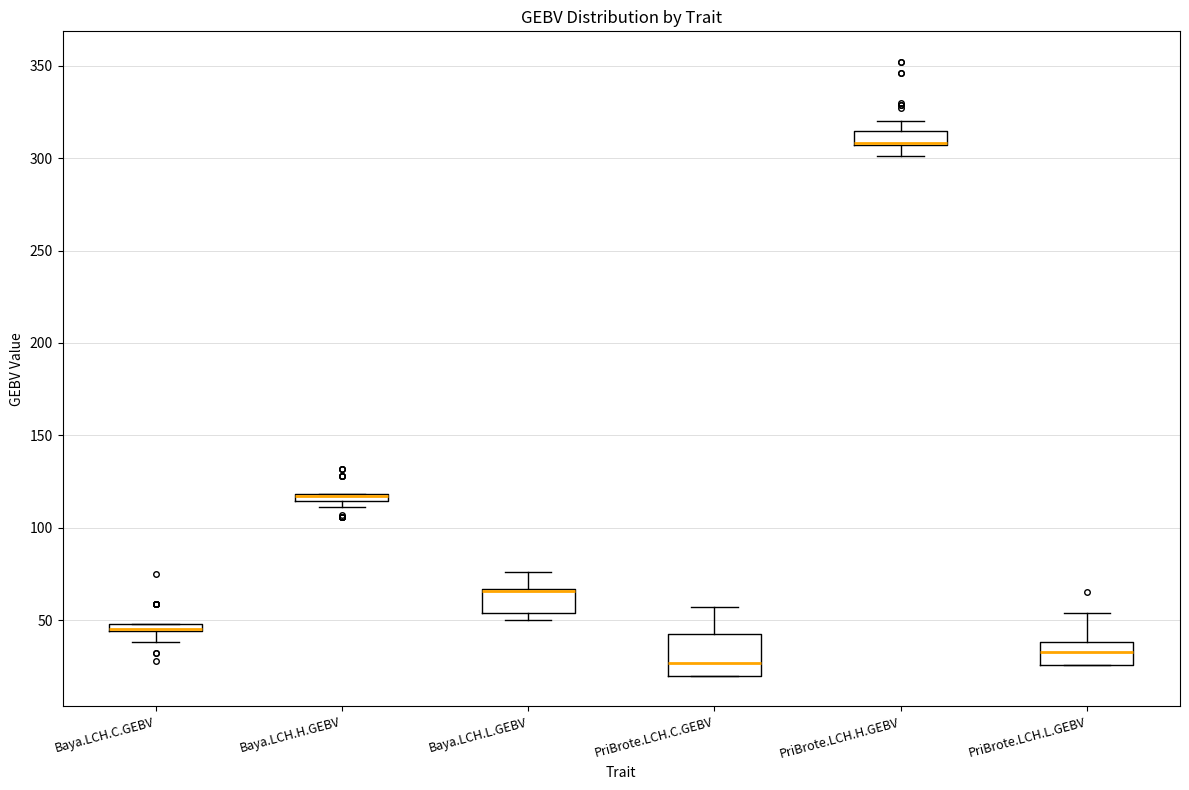

Which box is the tallest, from its lower edge to its upper edge?

PriBrote.LCH.C.GEBV